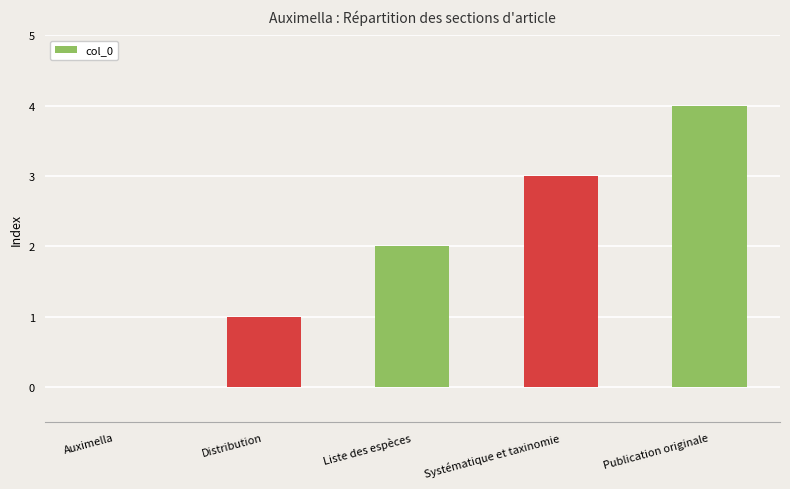

What is the maximum value shown in the chart?

4